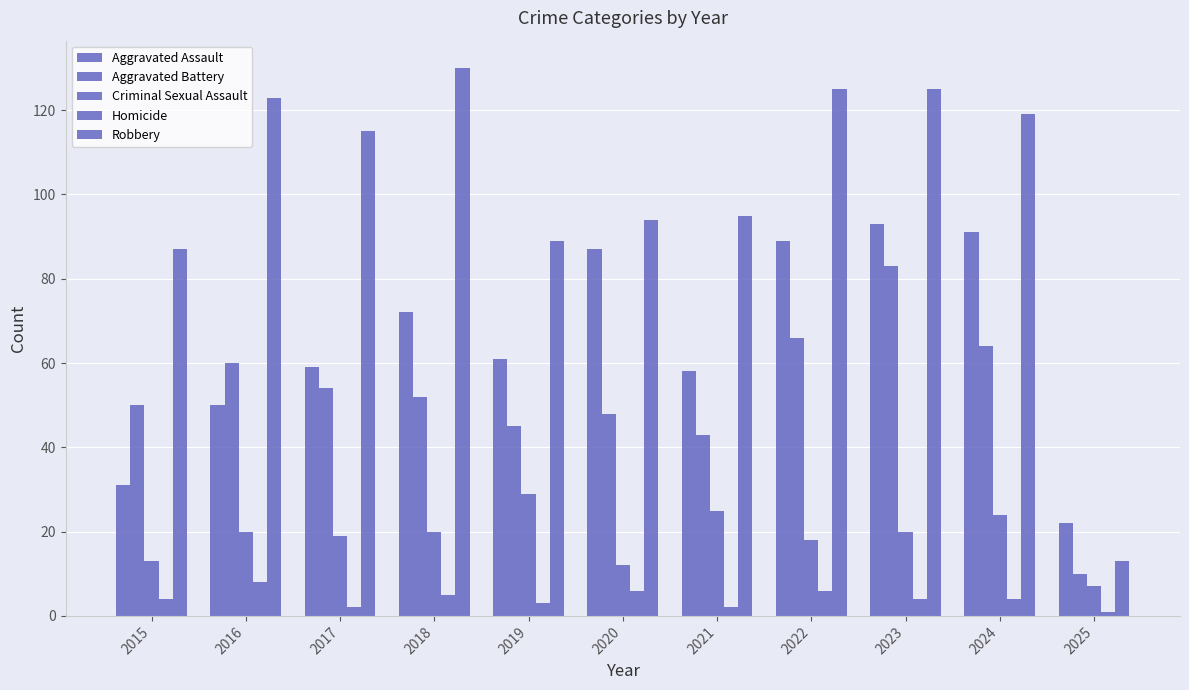

How many bars are there in each group?

5